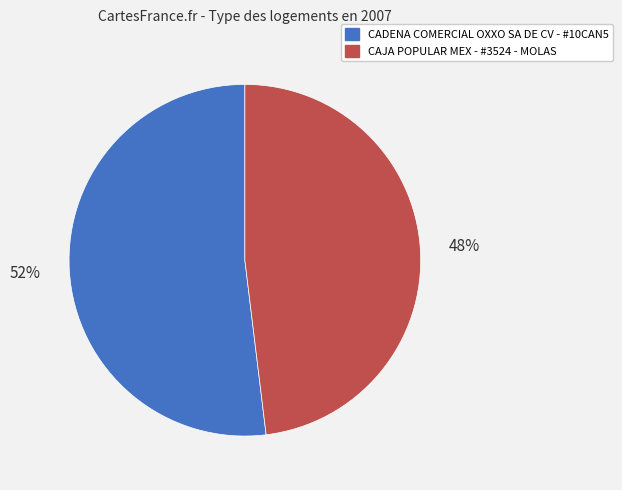

To the nearest percent, what percentage of the pie is CADENA COMERCIAL OXXO SA DE CV - #10CAN5?

52%